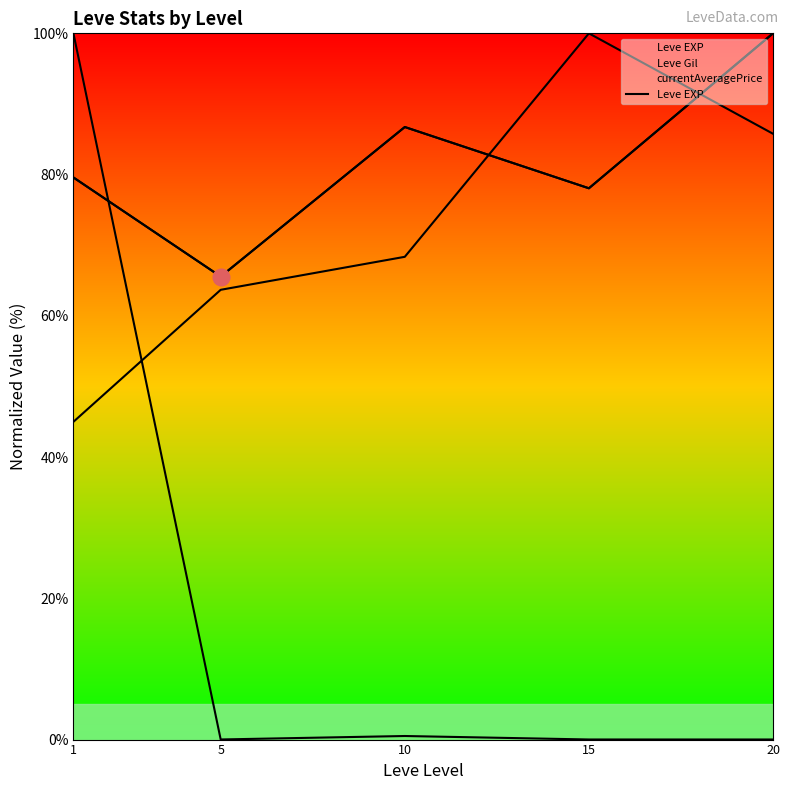

Does the chart display data point markers on the line(s)?

No